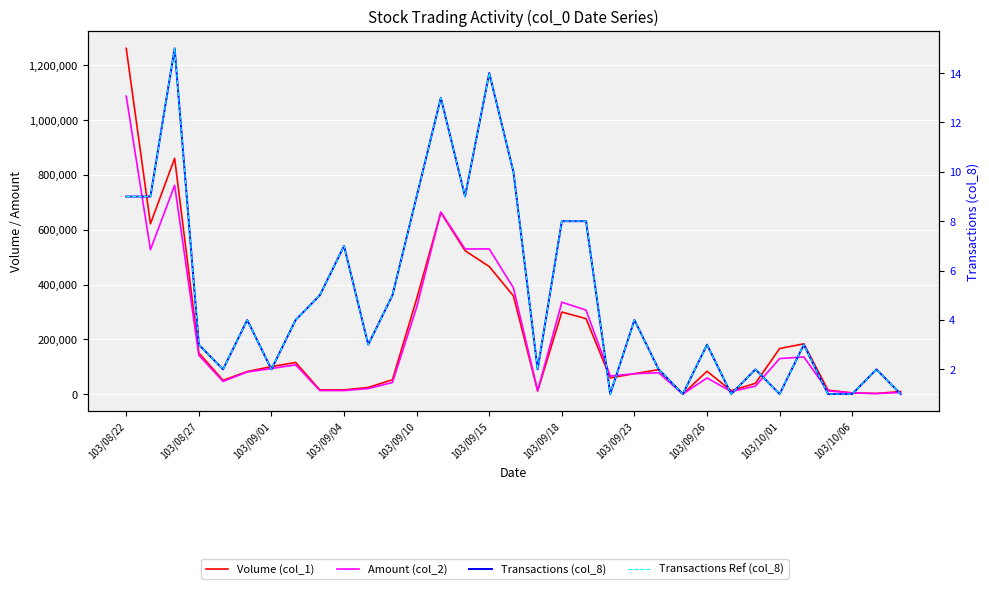

What is the value of the Transactions (col_8) point at the 8th from the left?

4